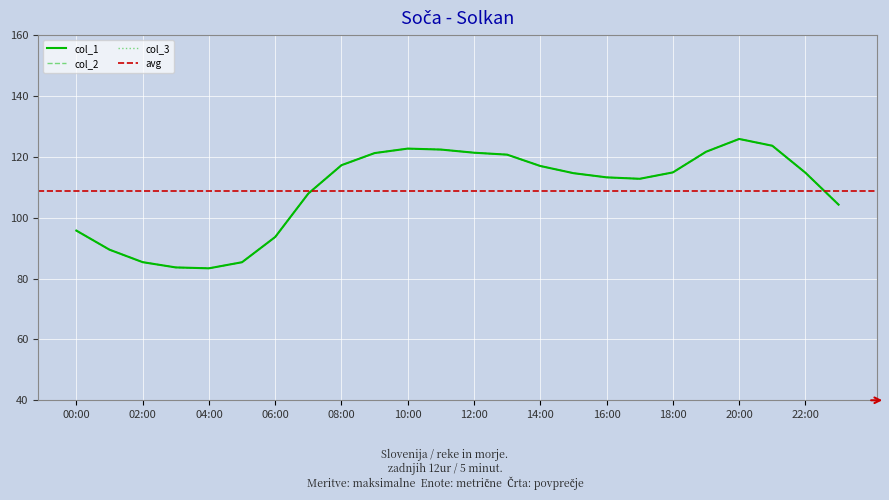

The value of col_3 at 17 is 167.6. True or false?

False